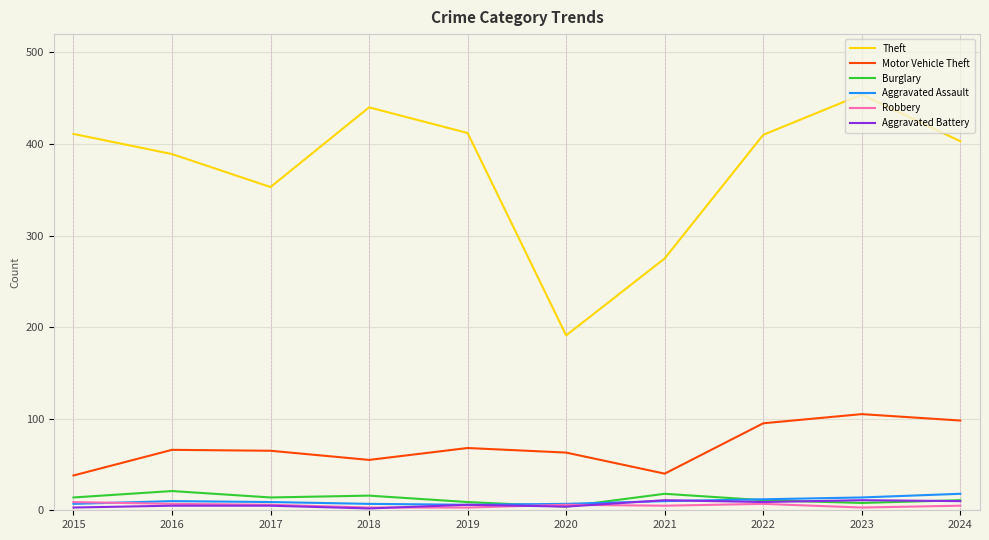

True or false: Theft and Burglary intersect in this chart.

False